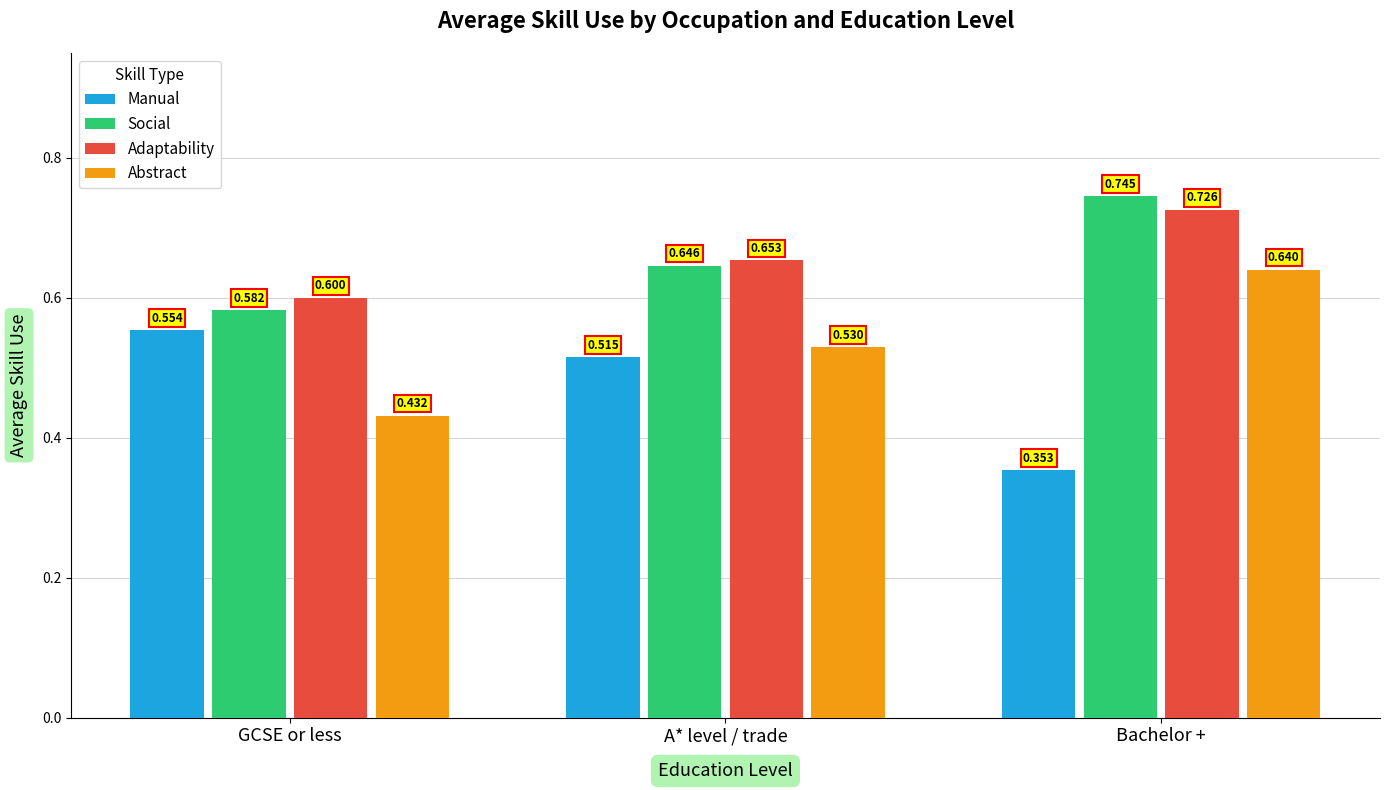

Which series changed the most between GCSE or less and Bachelor +?

Abstract